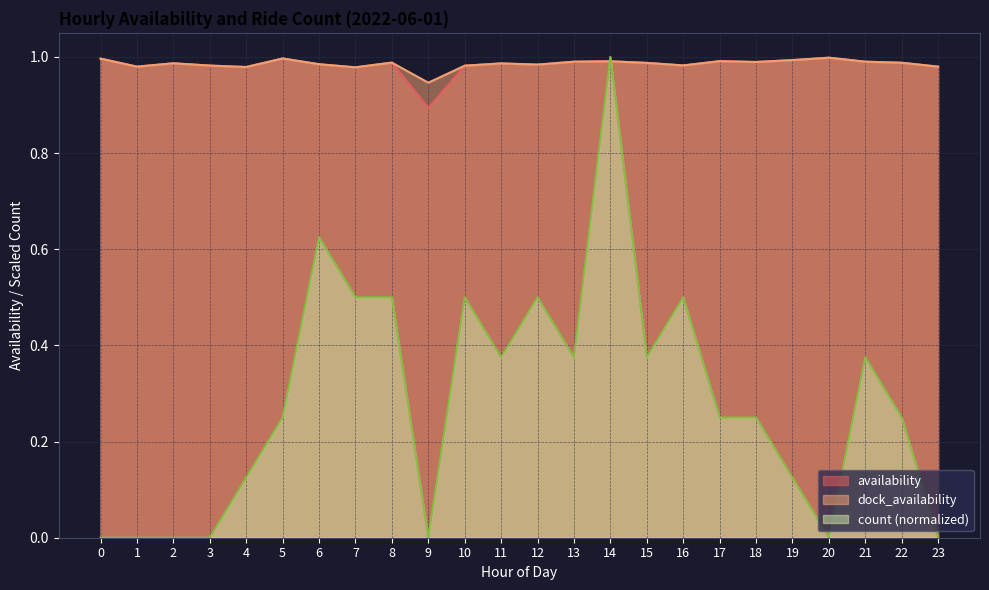

What is the sum of the count values at 0 and 14?

1.0